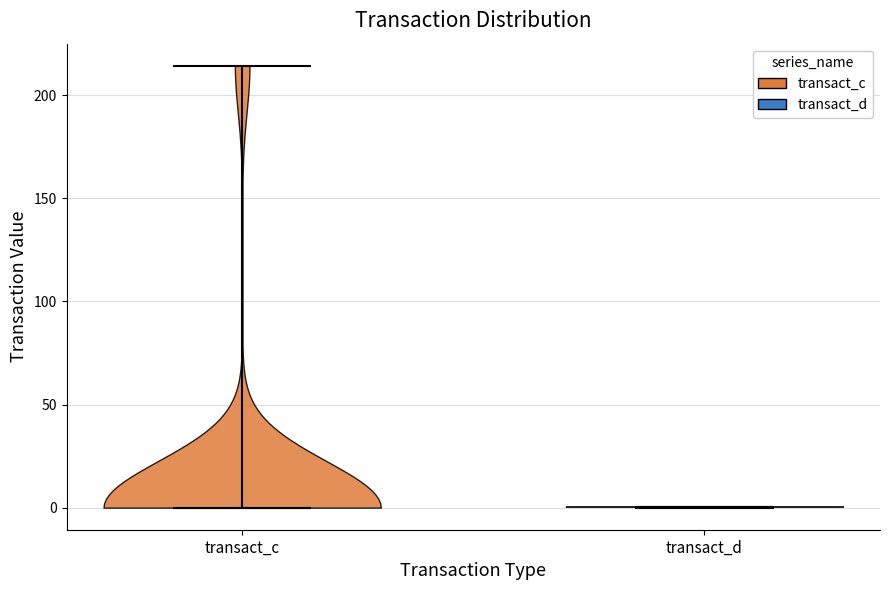

Reading left to right, read every violin against the y-axis: where its median line is, and the lowest and highest points it reaches. The values are not printed on the chart, so give them approximately, as read against the axis.

transact_c: median line 0, lowest point 0, highest point 215
transact_d: median line 0, lowest point 0, highest point 0